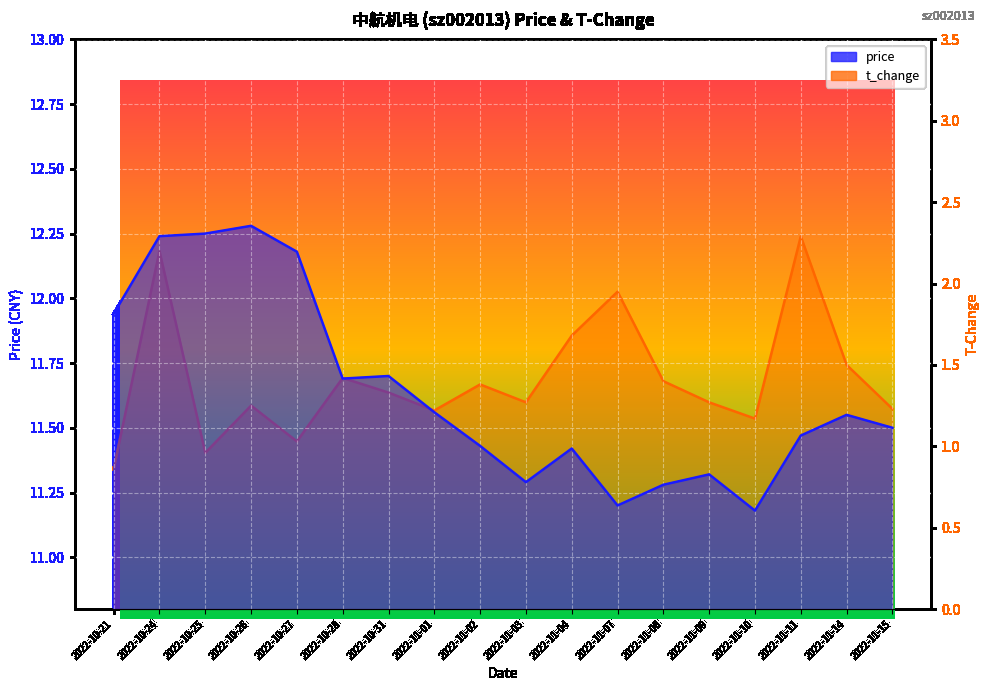

What is the label of the 13th point from the right?

2022-10-28